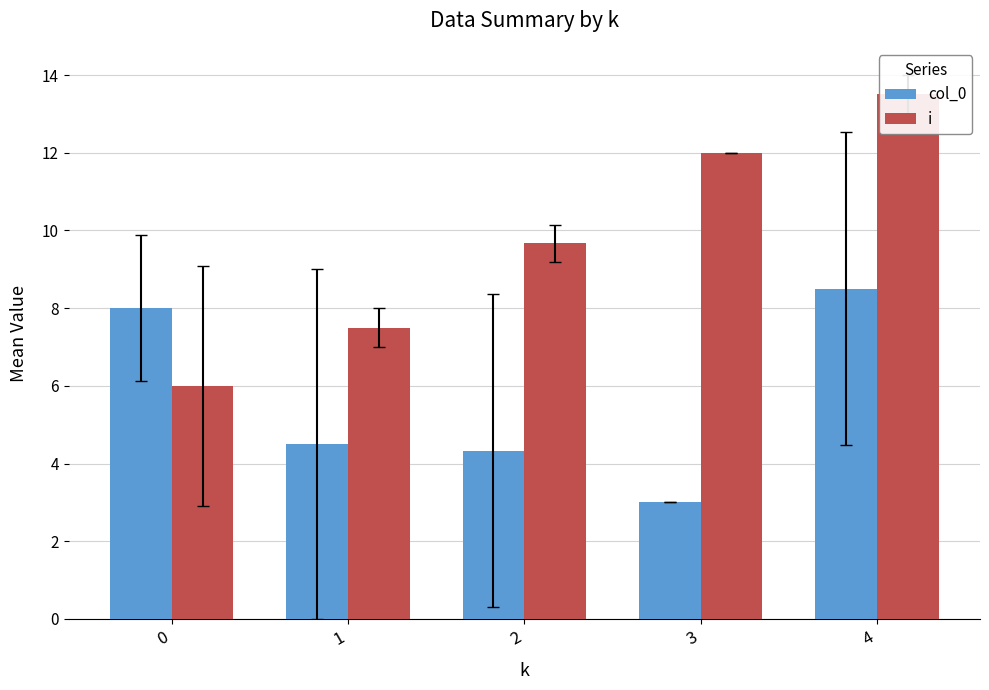

How many groups of bars are there?

5